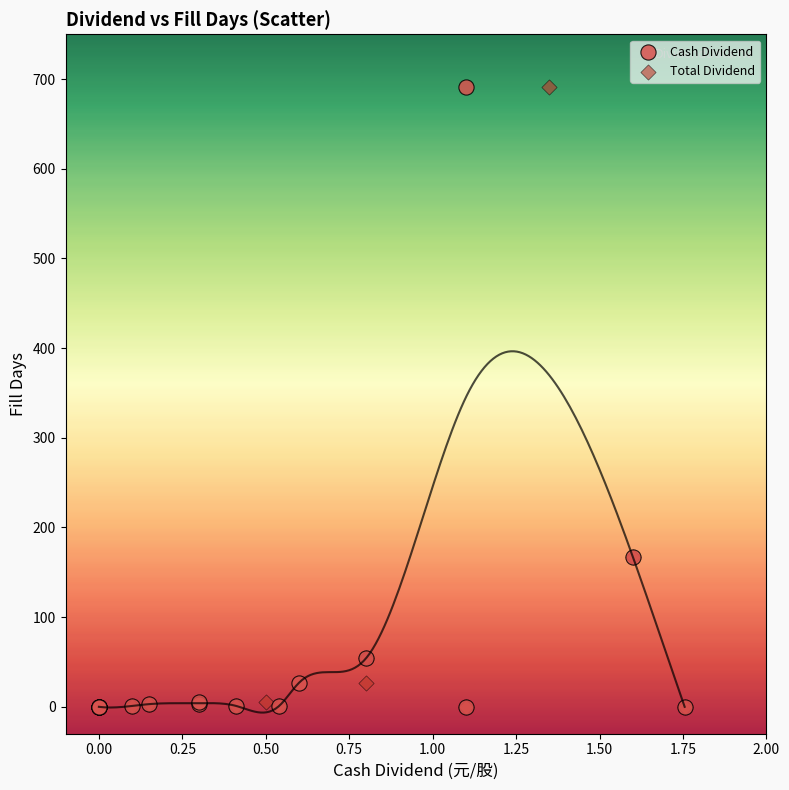

What are all the series names shown in the legend?

Cash Dividend, Total Dividend